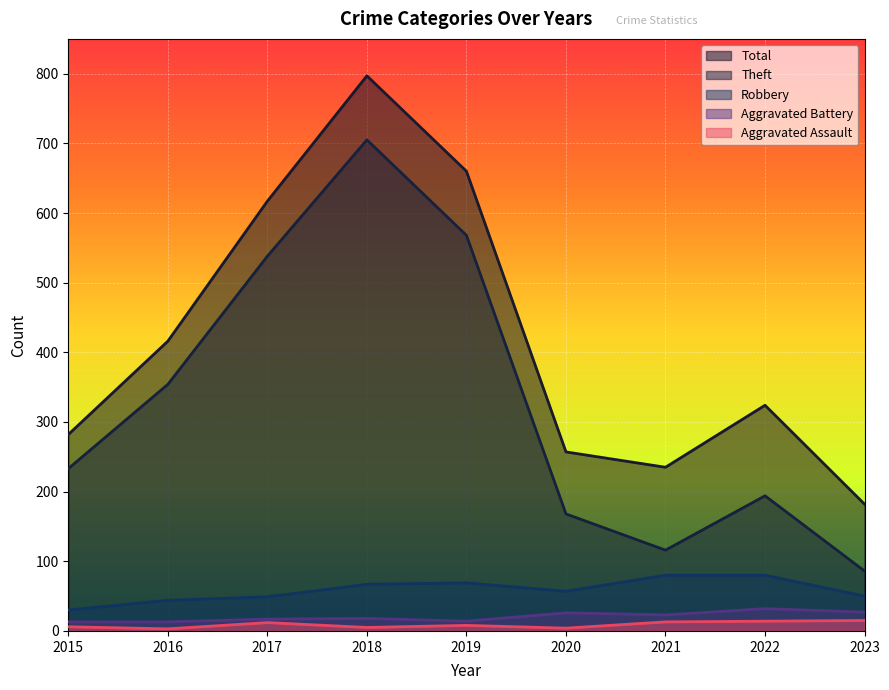

What is the total value across all series at 2015?

564